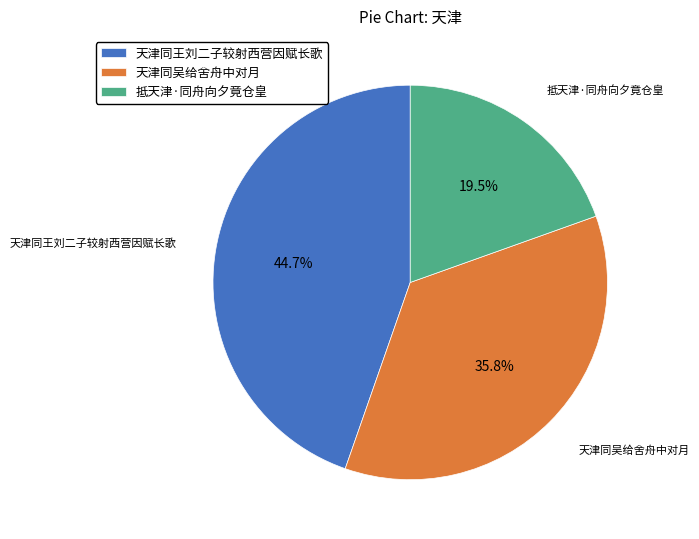

Which slice is the smallest?

抵天津·同舟向夕竟仓皇